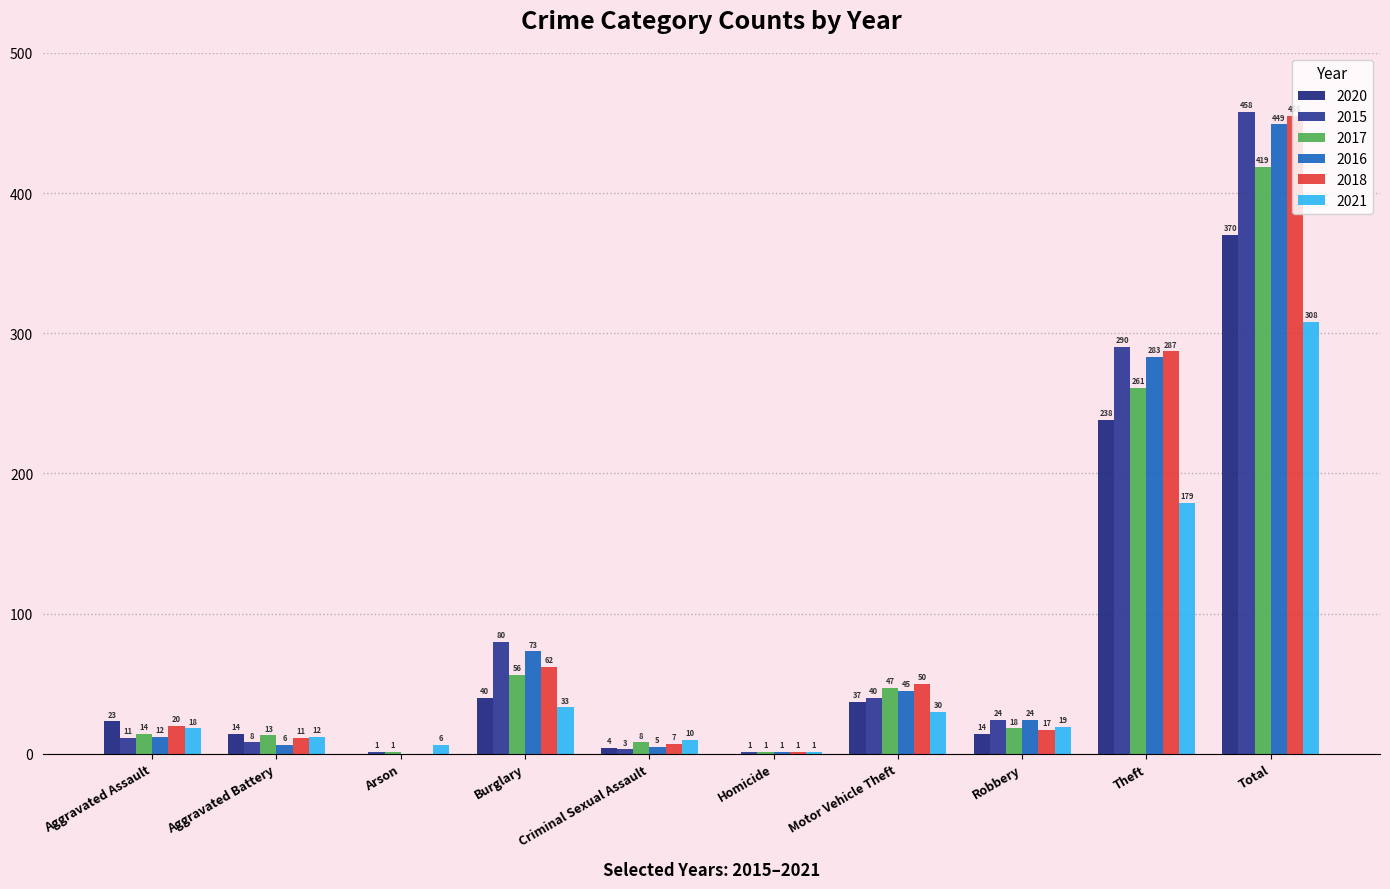

What position from the left is Theft?

9